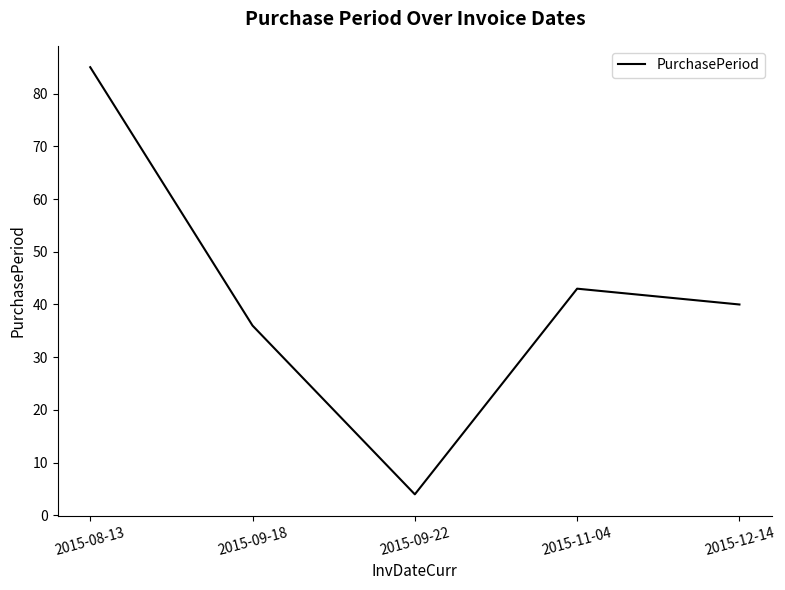

Where does the data first go above 40?

2015-08-13